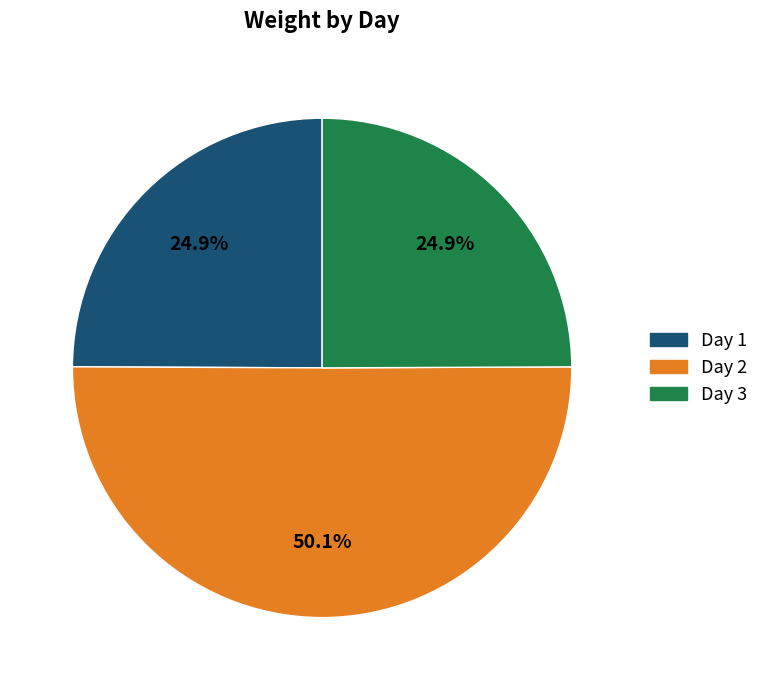

Approximately how many times larger is the value at Day 3 compared to Day 1?

1.0